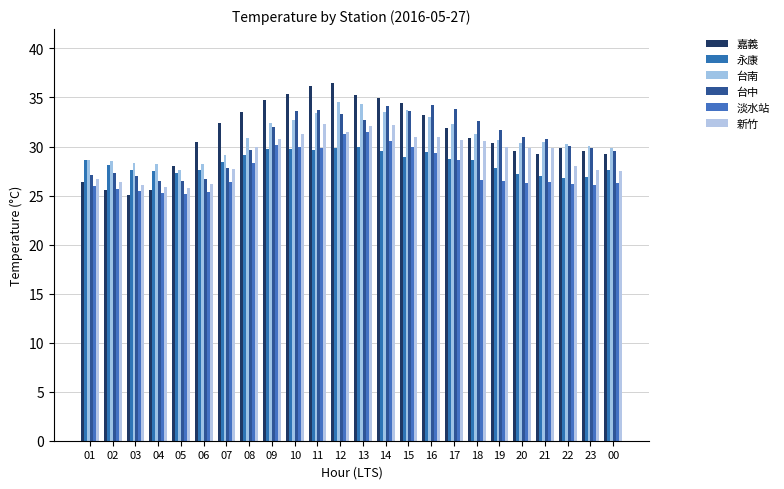

How many series are shown in this chart?

6